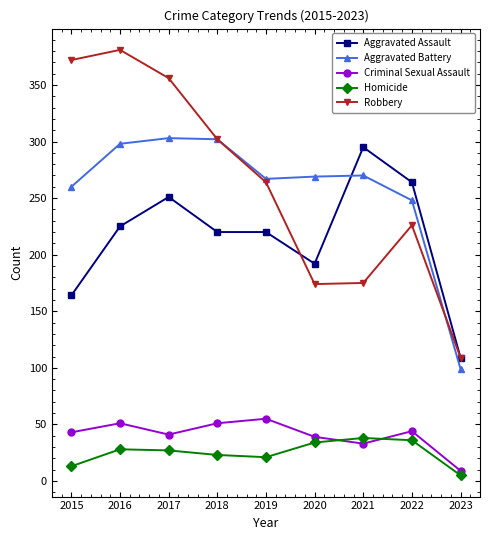

What is the spread (max minus min) of values at 2020?

235